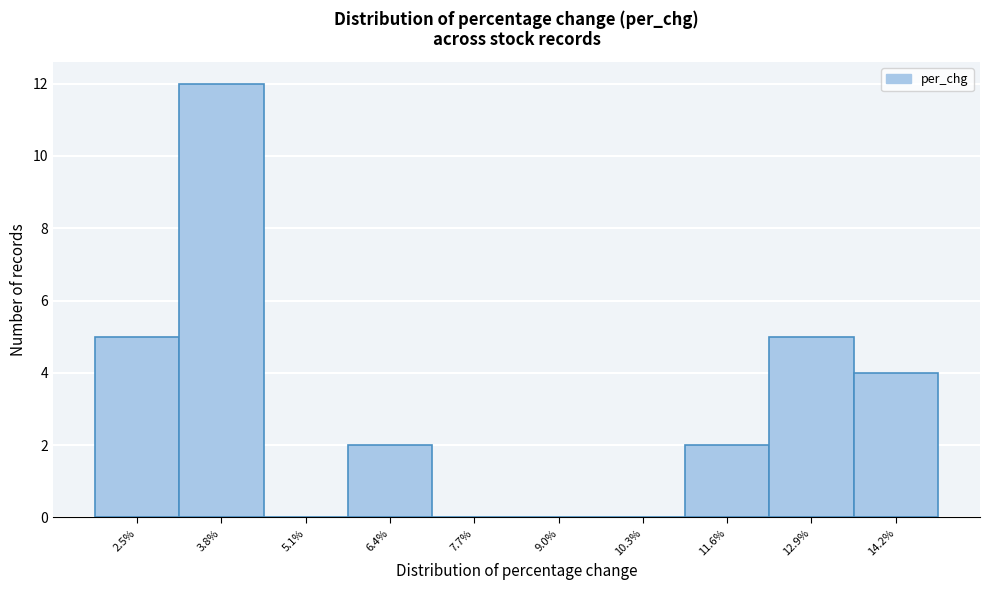

Reading left to right, what are all the values shown in this chart?

2.5%=5	3.8%=12	5.1%=0	6.4%=2	7.7%=0	9.0%=0	10.3%=0	11.6%=2	12.9%=5	14.2%=4